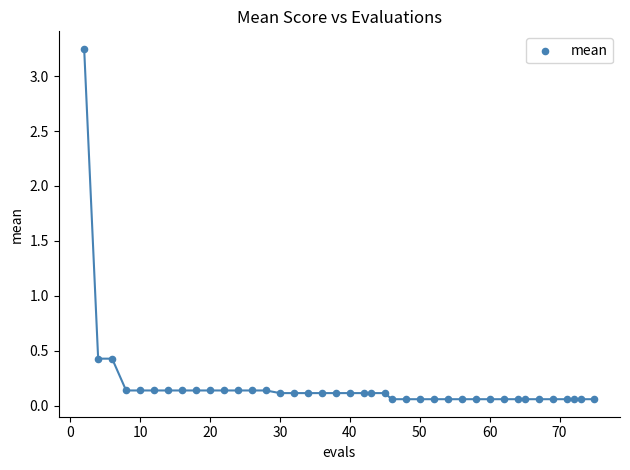

What is the range of X values (max minus min)?

73.0